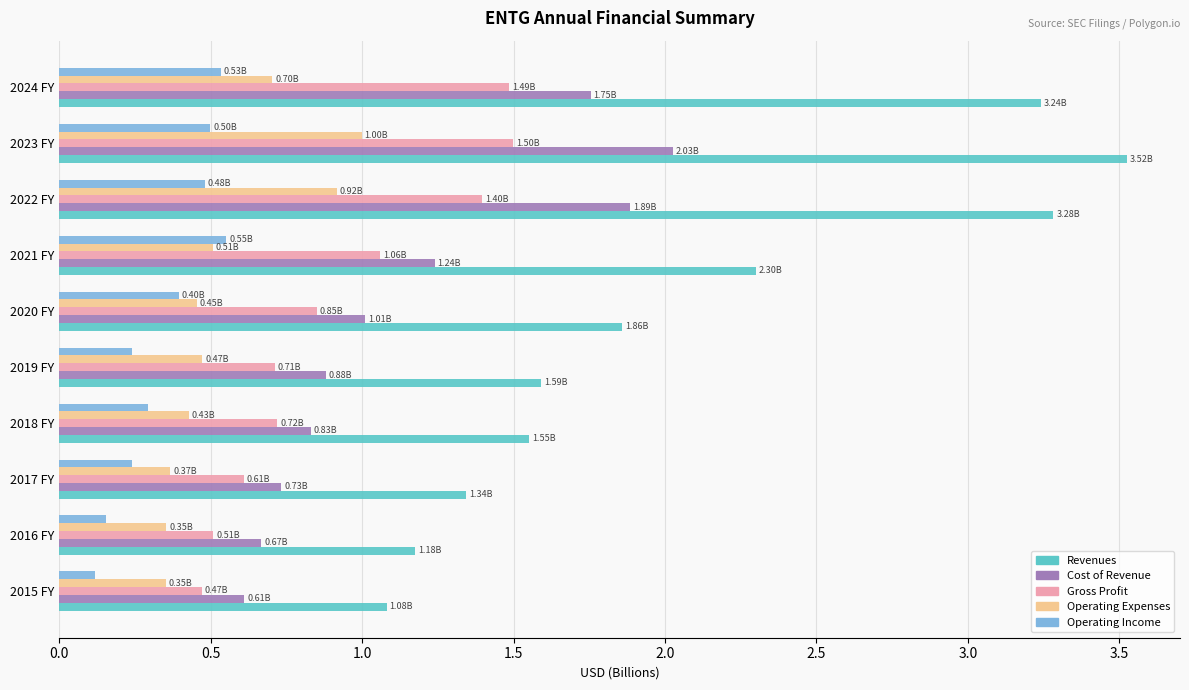

What is the difference between the maximum and minimum values in the Gross Profit series?

1.0